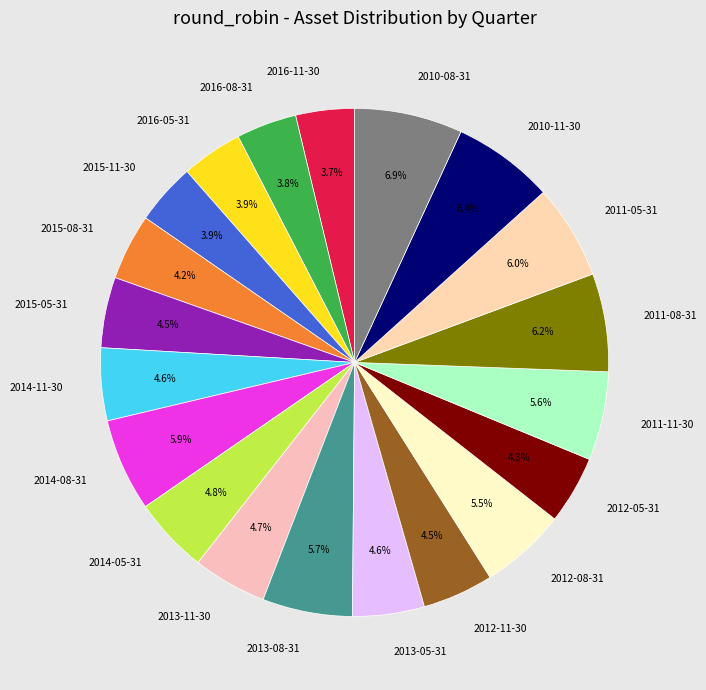

To the nearest percent, what is the difference between the largest and smallest slice percentages?

3%